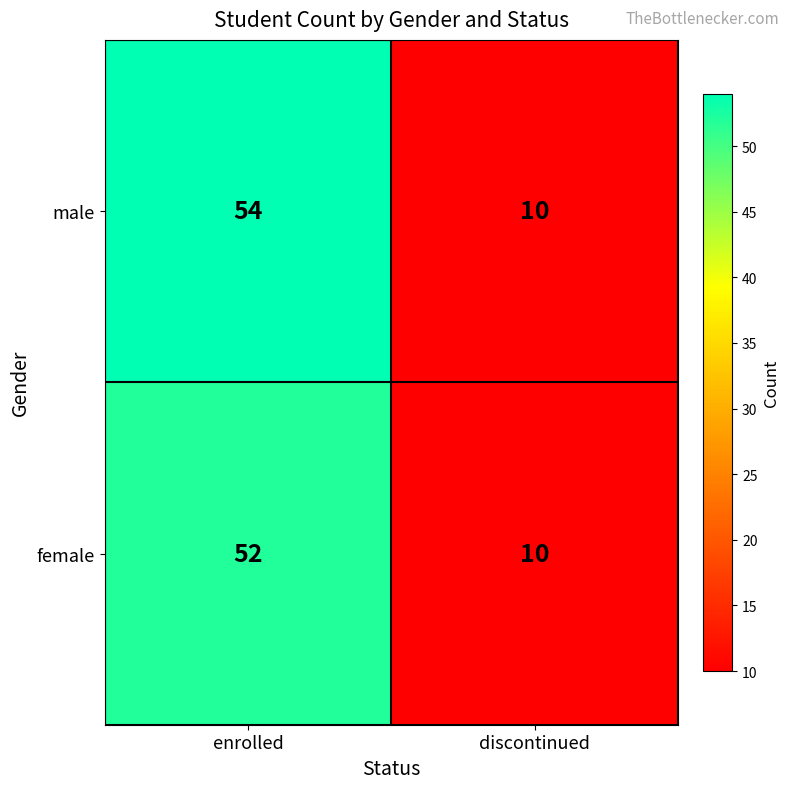

List the series in order of their overall mean, highest first.

male, female